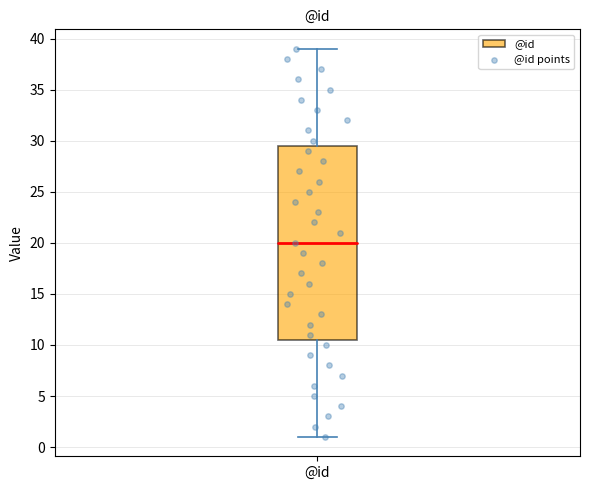

Where does the lower whisker of the box for @id end on the y-axis? The values are not printed on the chart, so give them approximately, as read against the axis.

1.0